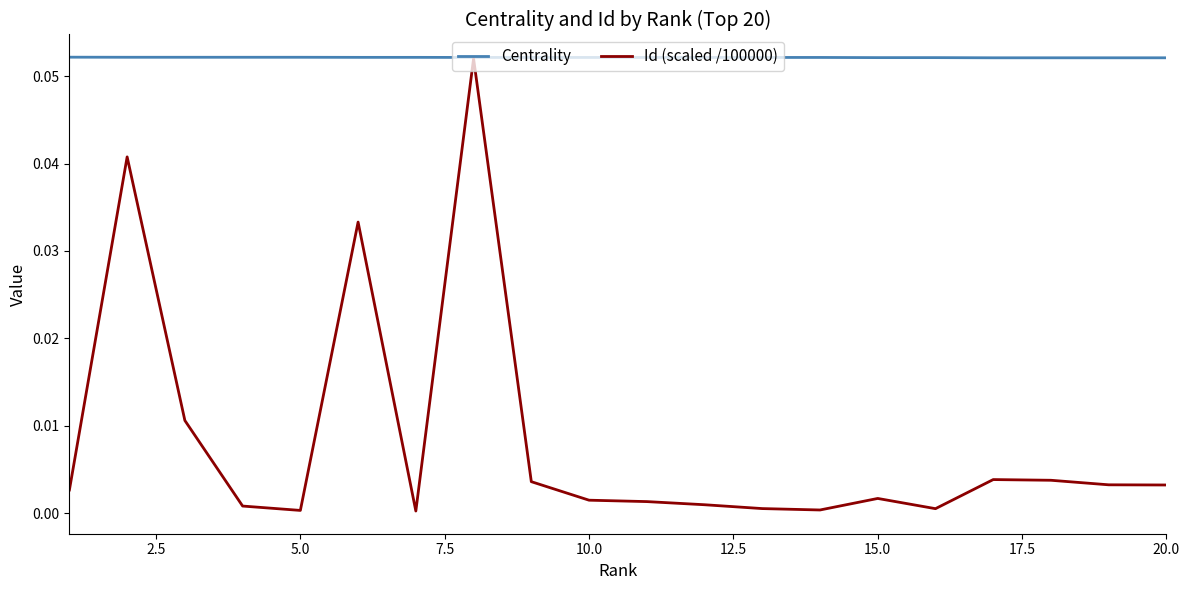

Which series has the widest spread of values?

Id (scaled /100000)